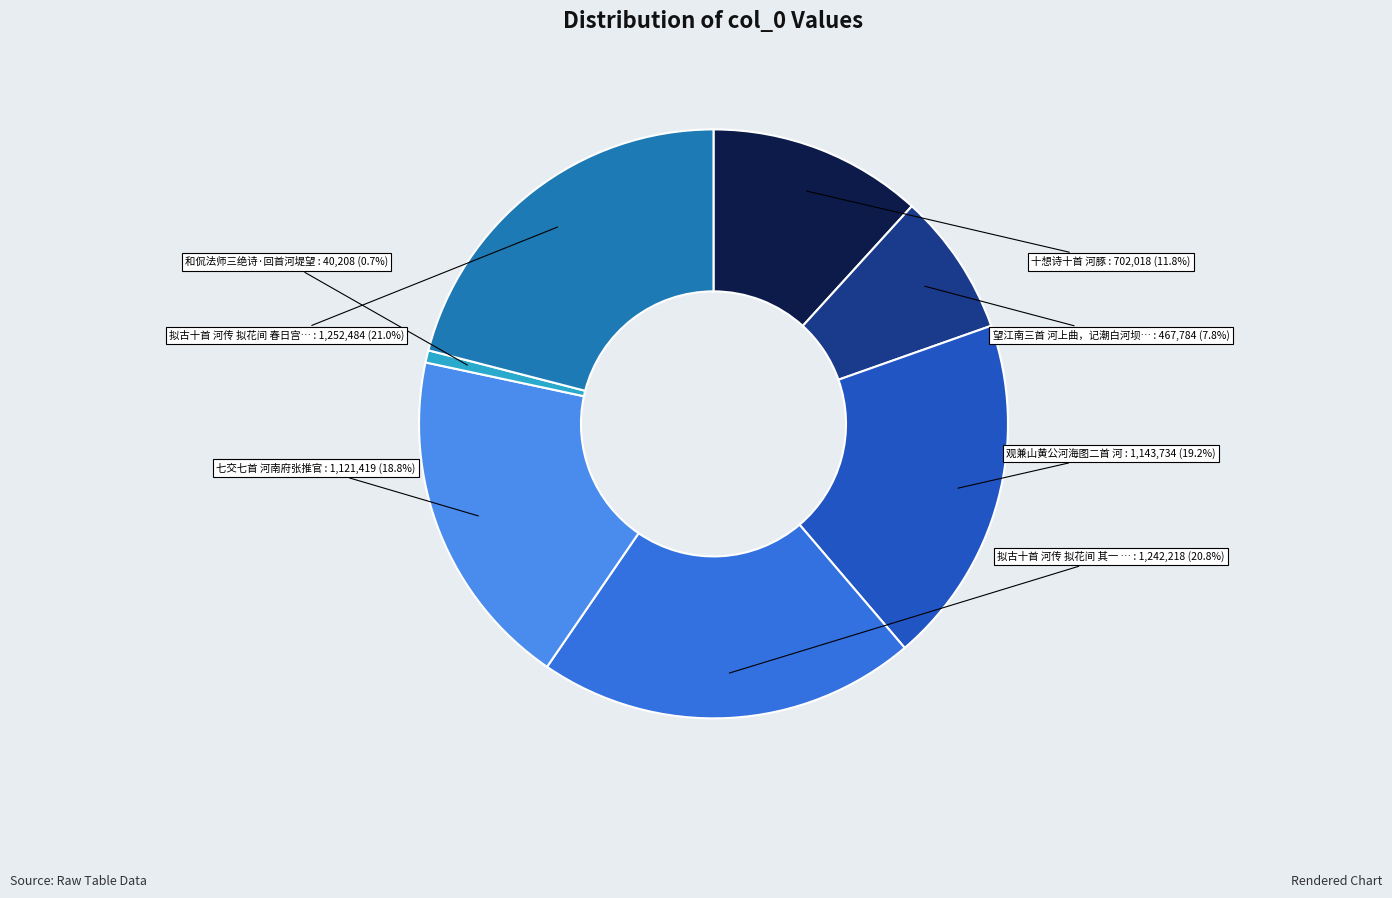

Count the number of slices in the pie.

7